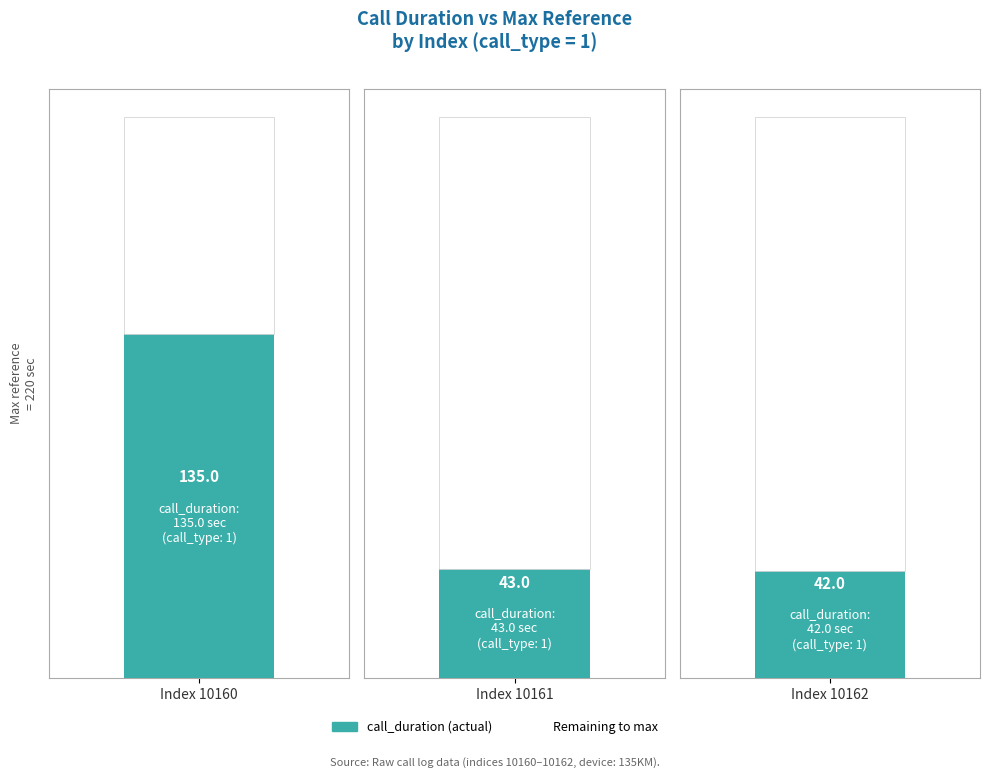

How many bars are there in total?

6